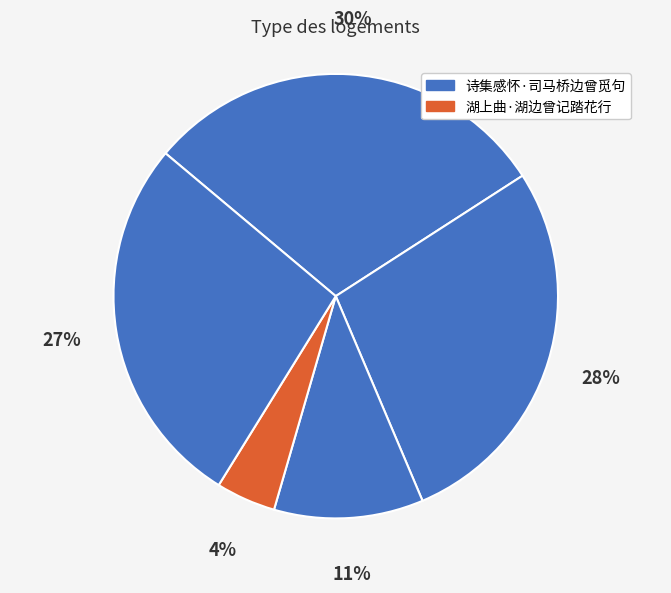

How many slices are in this pie chart?

5